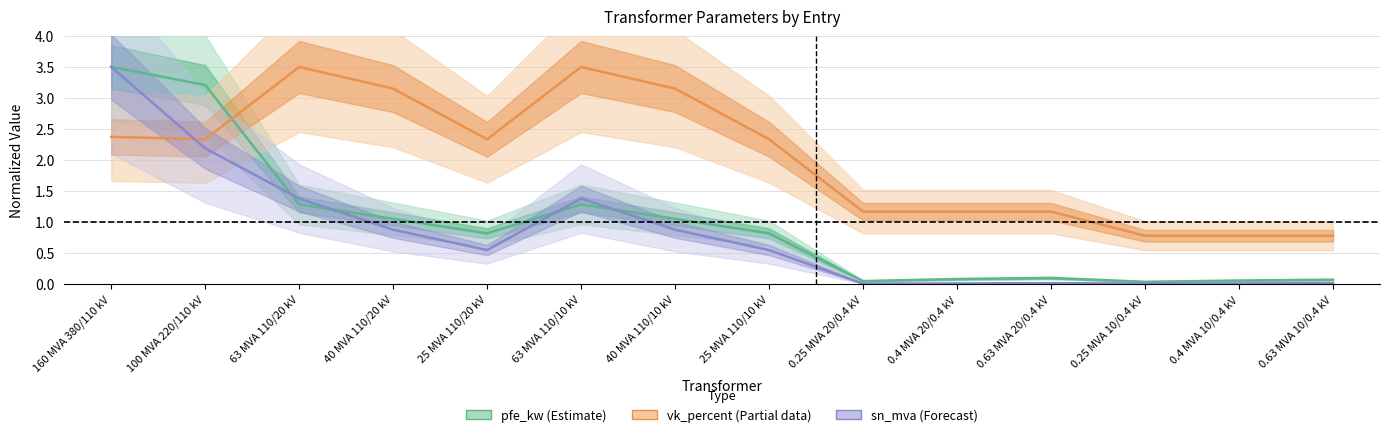

How many interior local peaks does the vk_percent (Partial) series have?

2